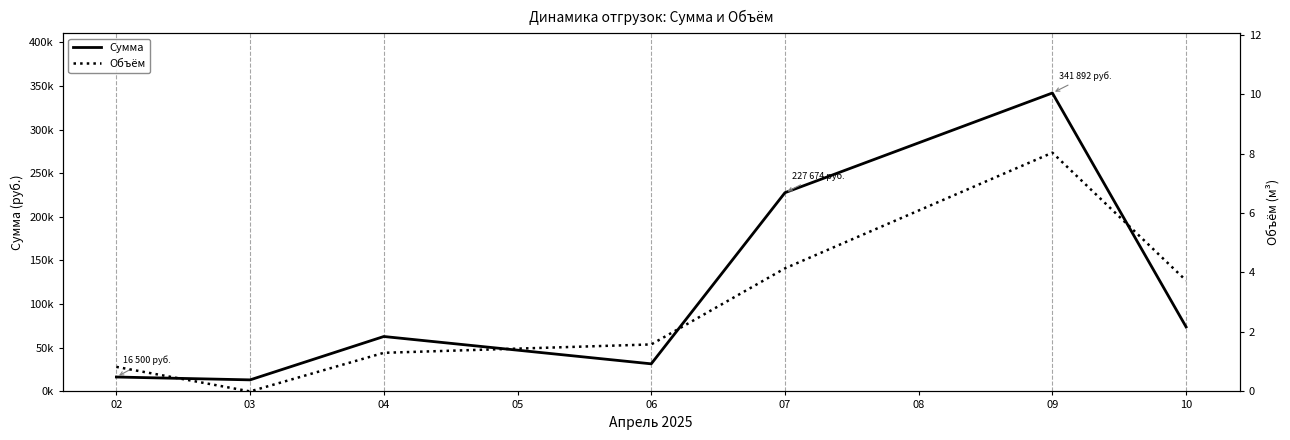

How many lines are shown in the chart?

2